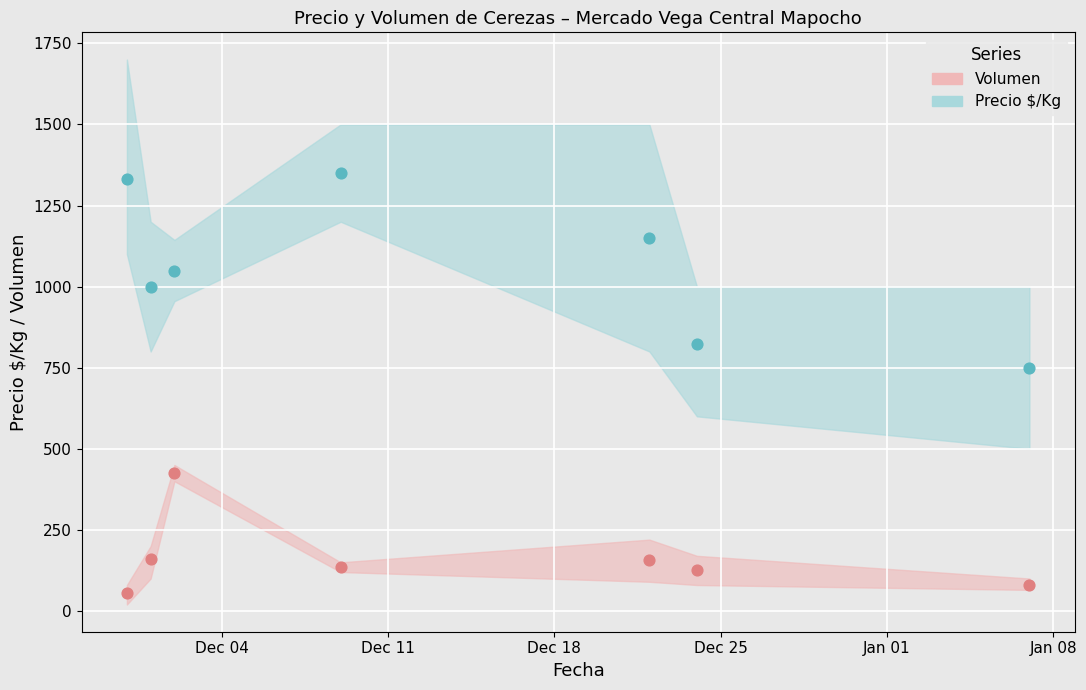

Which series has the widest spread of Y values?

Precio $/Kg